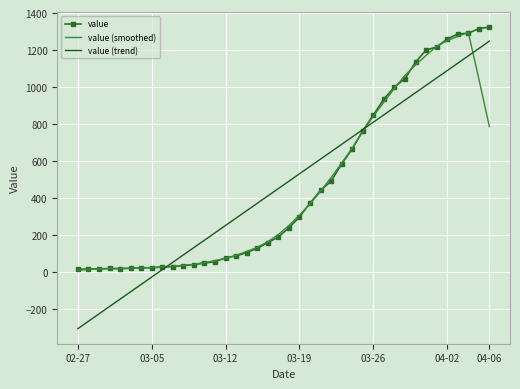

What is the greatest value displayed?

1324.0